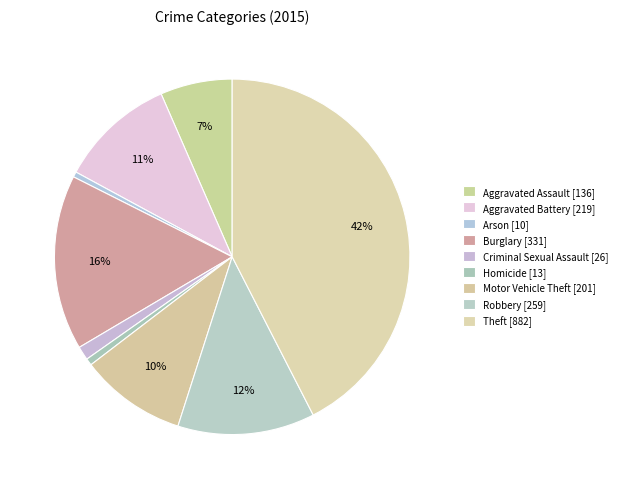

What percentage is the Burglary slice, to the nearest percent?

16%